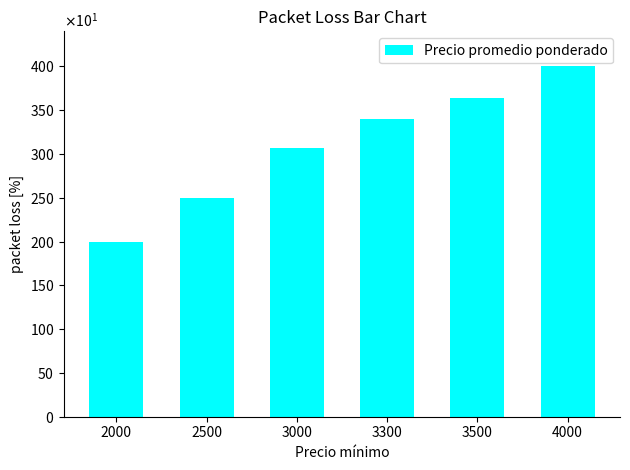

How many values are between 2500 and 3644?

4